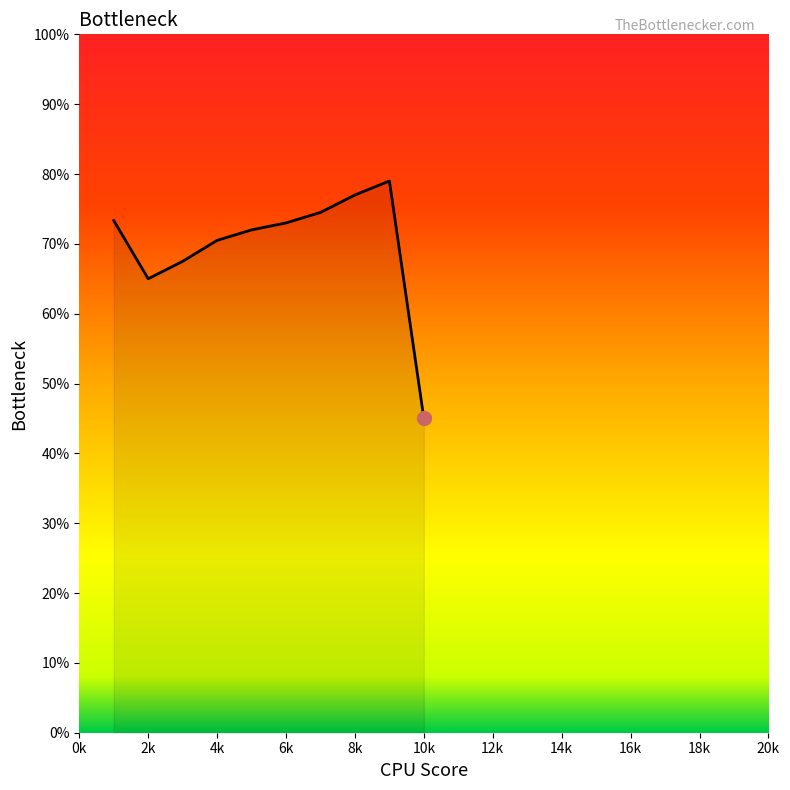

What is the smallest value displayed?

45.0